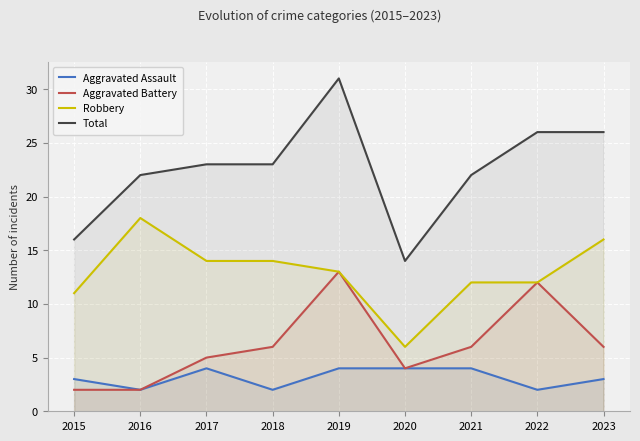

Does the chart display data point markers on the line(s)?

No